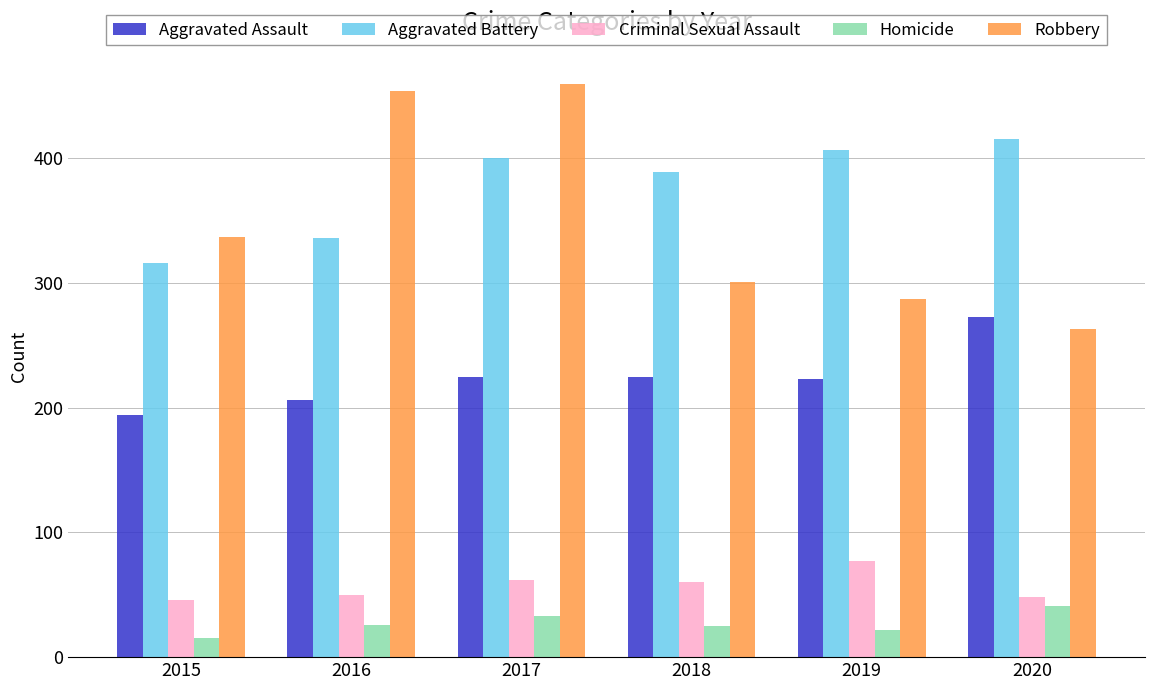

Which series has the widest spread of values?

Robbery